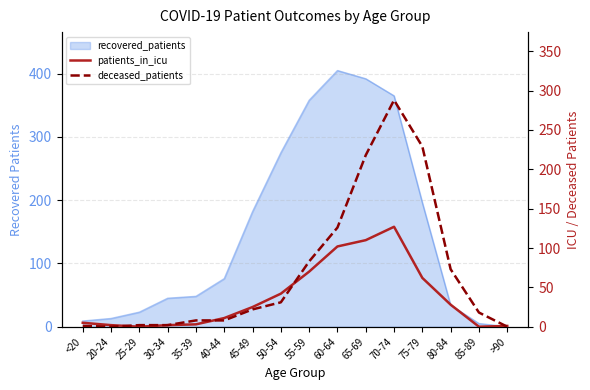

The deceased_patients series shows 50 at 50-54. True or false?

False